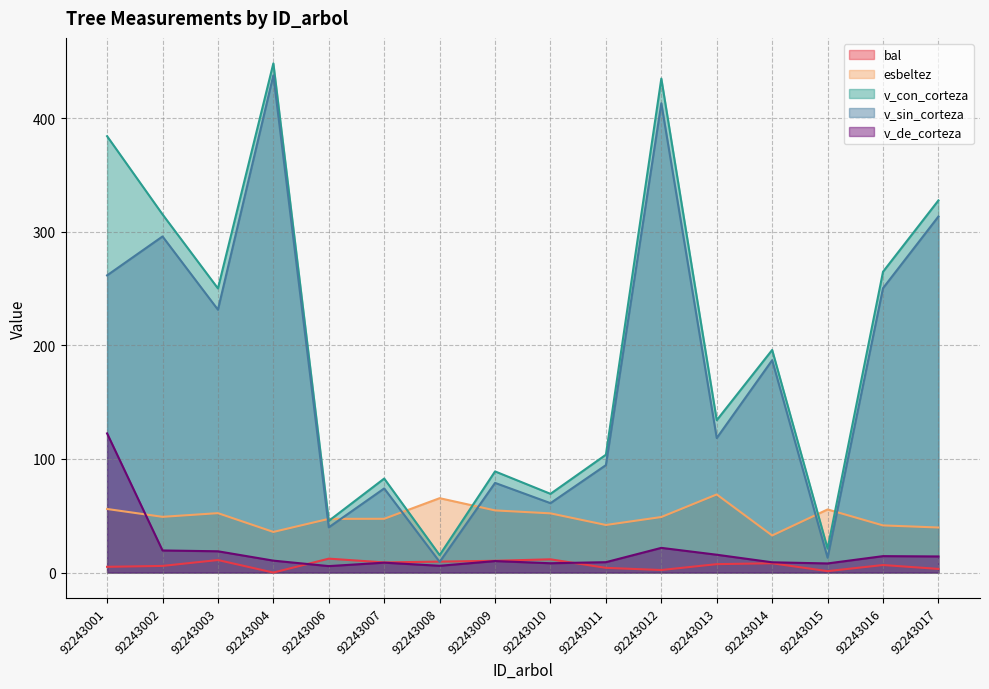

What is the average value of the v_con_corteza series?

198.9